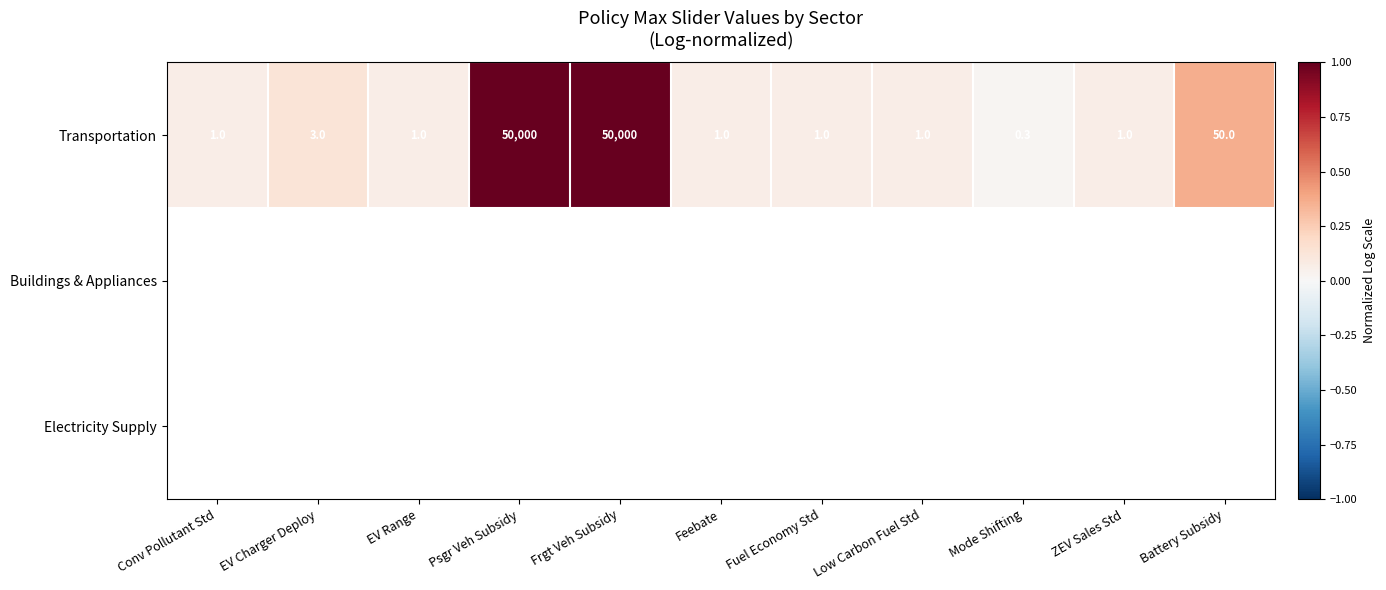

What is the maximum value shown in the chart?

1.0